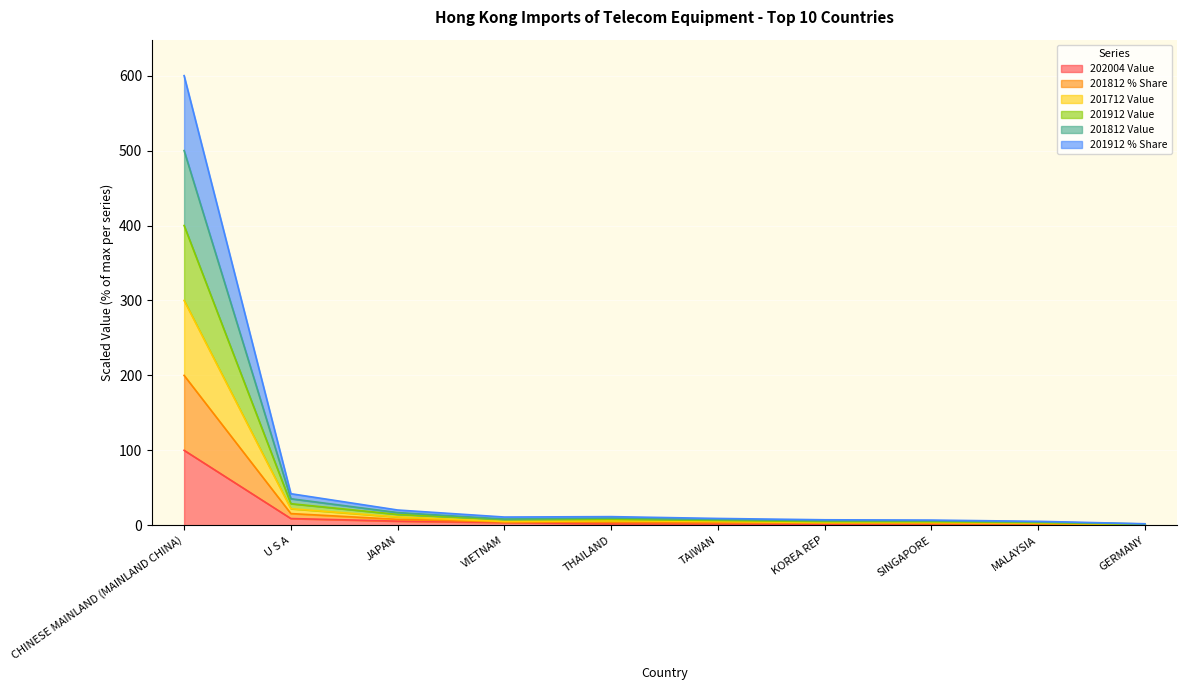

What is the value of the 201912 % Share point at the 9th from the left?

1.9